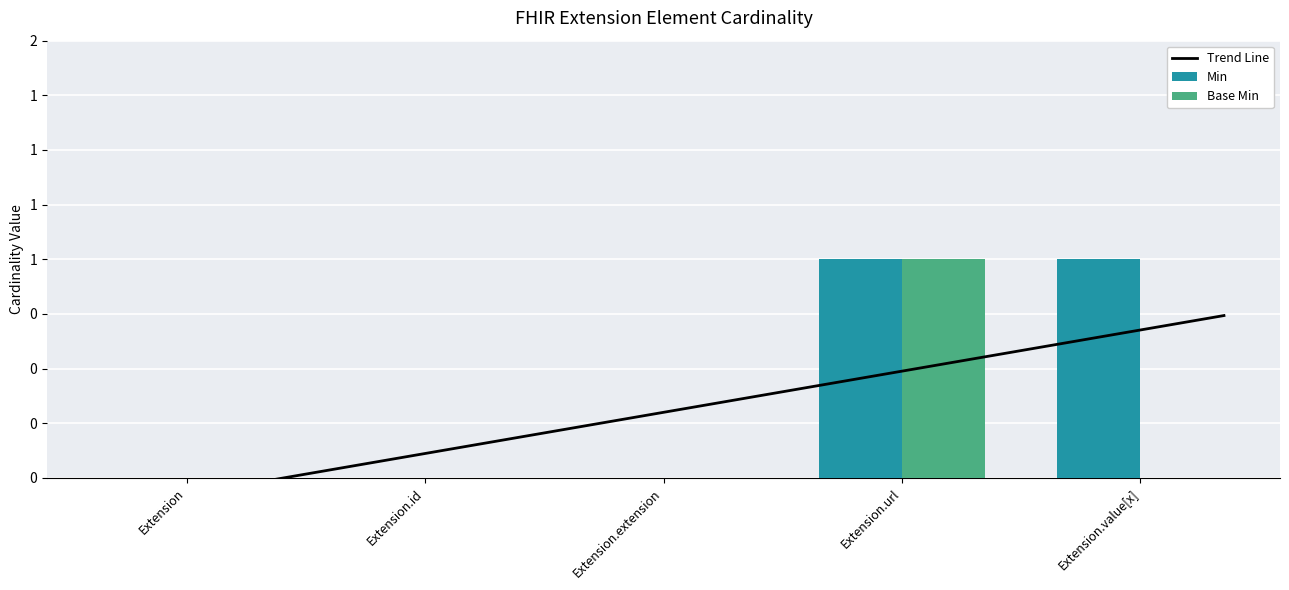

How many bars are there in total?

10